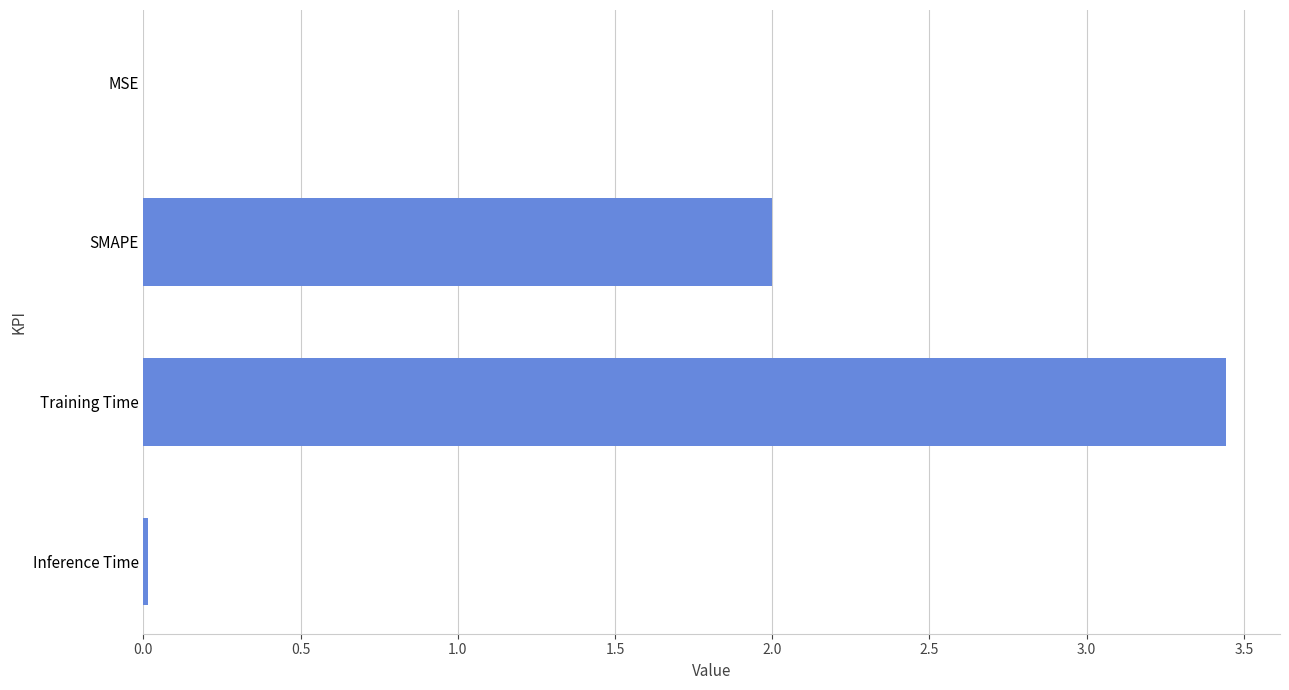

Which label corresponds to the largest value in the chart?

Training Time